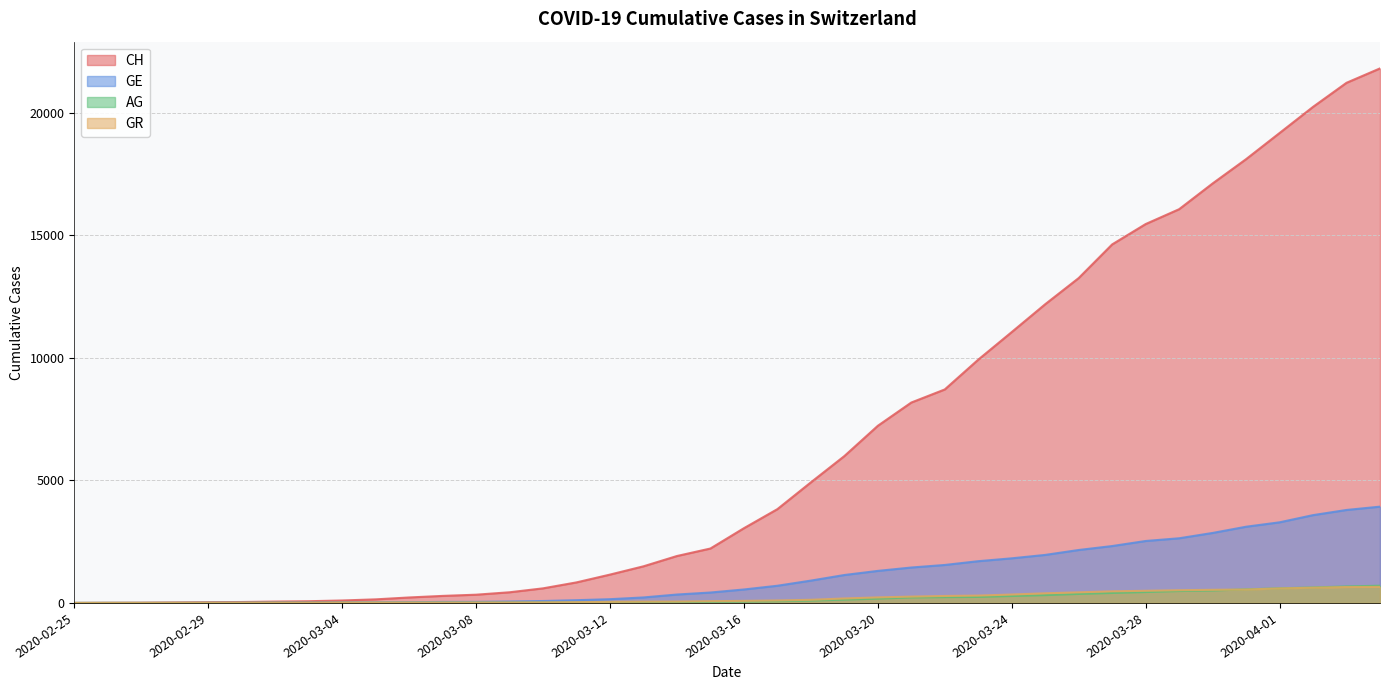

Reading right to left, list all the values displayed in this chart.

CH: 2020-04-04=21806	2020-04-03=21219	2020-04-02=20237	2020-04-01=19170	2020-03-31=18104	2020-03-30=17112	2020-03-29=16062	2020-03-28=15456	2020-03-27=14626	2020-03-26=13253	2020-03-25=12186	2020-03-24=11050	2020-03-23=9925	2020-03-22=8709	2020-03-21=8175	2020-03-20=7226	2020-03-19=5990	2020-03-18=4918	2020-03-17=3826	2020-03-16=3048	2020-03-15=2220	2020-03-14=1914	2020-03-13=1494	2020-03-12=1156	2020-03-11=838	2020-03-10=595	2020-03-09=435	2020-03-08=336	2020-03-07=287	2020-03-06=223	2020-03-05=146	2020-03-04=100	2020-03-03=70	2020-03-02=56	2020-03-01=38	2020-02-29=31	2020-02-28=19	2020-02-27=9	2020-02-26=5	2020-02-25=0
GE: 2020-04-04=3928	2020-04-03=3793	2020-04-02=3582	2020-04-01=3289	2020-03-31=3109	2020-03-30=2855	2020-03-29=2638	2020-03-28=2527	2020-03-27=2321	2020-03-26=2160	2020-03-25=1959	2020-03-24=1820	2020-03-23=1703	2020-03-22=1549	2020-03-21=1445	2020-03-20=1307	2020-03-19=1139	2020-03-18=911	2020-03-17=701	2020-03-16=549	2020-03-15=425	2020-03-14=343	2020-03-13=224	2020-03-12=153	2020-03-11=112	2020-03-10=79	2020-03-09=59	2020-03-08=44	2020-03-07=42	2020-03-06=29	2020-03-05=20	2020-03-04=15	2020-03-03=13	2020-03-02=13	2020-03-01=9	2020-02-29=8	2020-02-28=4	2020-02-27=1	2020-02-26=1	2020-02-25=0
AG: 2020-04-04=702	2020-04-03=673	2020-04-02=631	2020-04-01=596	2020-03-31=554	2020-03-30=506	2020-03-29=485	2020-03-28=444	2020-03-27=407	2020-03-26=367	2020-03-25=318	2020-03-24=283	2020-03-23=245	2020-03-22=235	2020-03-21=223	2020-03-20=175	2020-03-19=134	2020-03-18=96	2020-03-17=69	2020-03-16=56	2020-03-15=43	2020-03-14=33	2020-03-13=30	2020-03-12=27	2020-03-11=20	2020-03-10=18	2020-03-09=15	2020-03-08=14	2020-03-07=14	2020-03-06=12	2020-03-05=11	2020-03-04=10	2020-03-03=7	2020-03-02=7	2020-03-01=4	2020-02-29=3	2020-02-28=1	2020-02-27=1	2020-02-26=1	2020-02-25=0
GR: 2020-04-04=657	2020-04-03=649	2020-04-02=622	2020-04-01=592	2020-03-31=547	2020-03-30=535	2020-03-29=519	2020-03-28=495	2020-03-27=474	2020-03-26=433	2020-03-25=393	2020-03-24=343	2020-03-23=300	2020-03-22=284	2020-03-21=258	2020-03-20=226	2020-03-19=182	2020-03-18=128	2020-03-17=101	2020-03-16=84	2020-03-15=71	2020-03-14=56	2020-03-13=53	2020-03-12=43	2020-03-11=31	2020-03-10=22	2020-03-09=18	2020-03-08=18	2020-03-07=17	2020-03-06=16	2020-03-05=14	2020-03-04=12	2020-03-03=9	2020-03-02=9	2020-03-01=6	2020-02-29=6	2020-02-28=6	2020-02-27=2	2020-02-26=2	2020-02-25=0